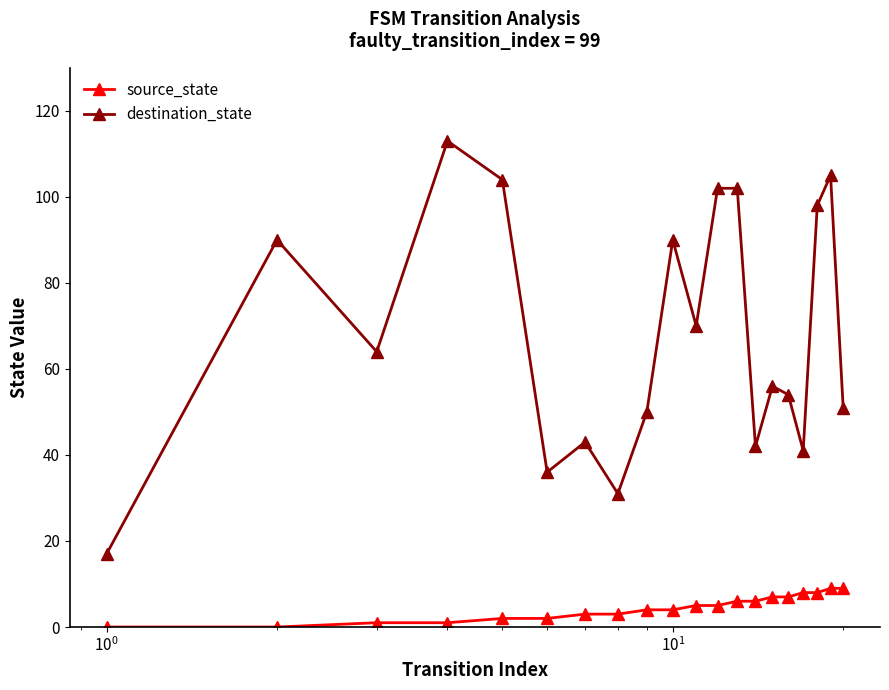

What is the greatest value displayed?

113